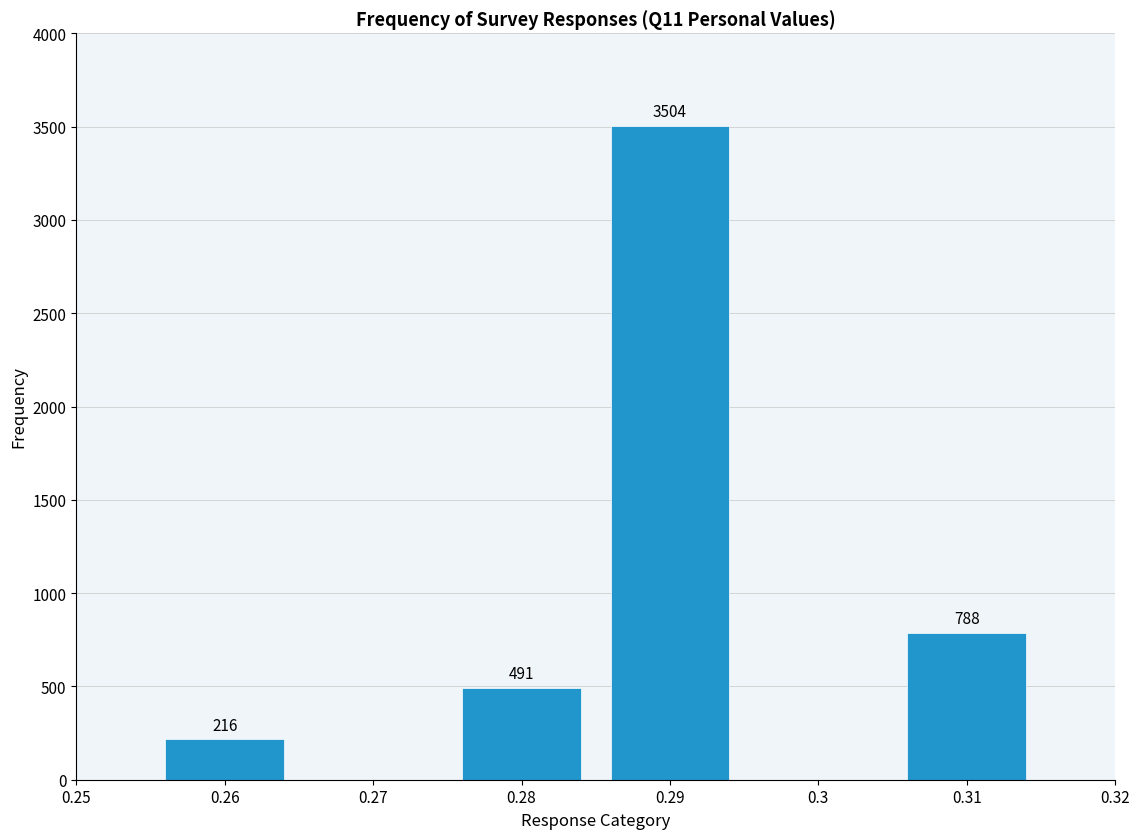

Reading left to right, transcribe all the data shown in this chart.

216	491	3504	788